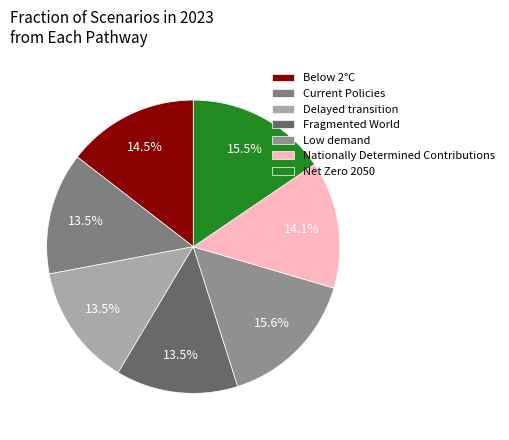

To the nearest percent, what portion does Nationally Determined Contributions represent?

14%